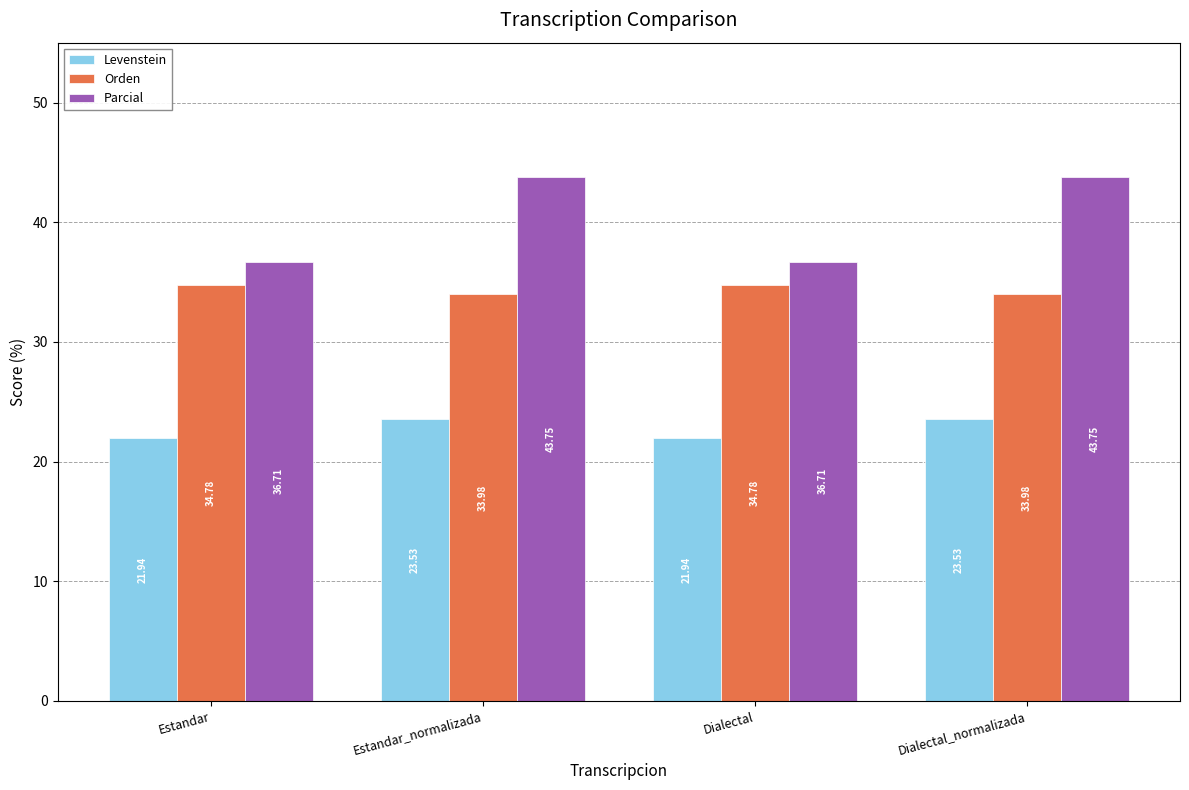

How many values in the Levenstein series exceed 23?

2